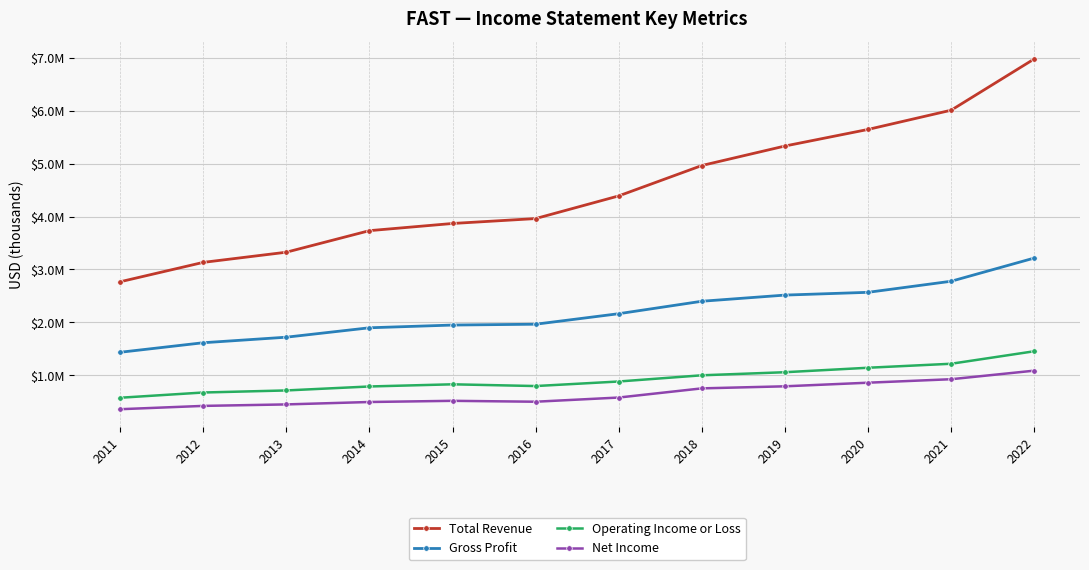

What are all the series names shown in the legend?

Total Revenue, Gross Profit, Operating Income or Loss, Net Income